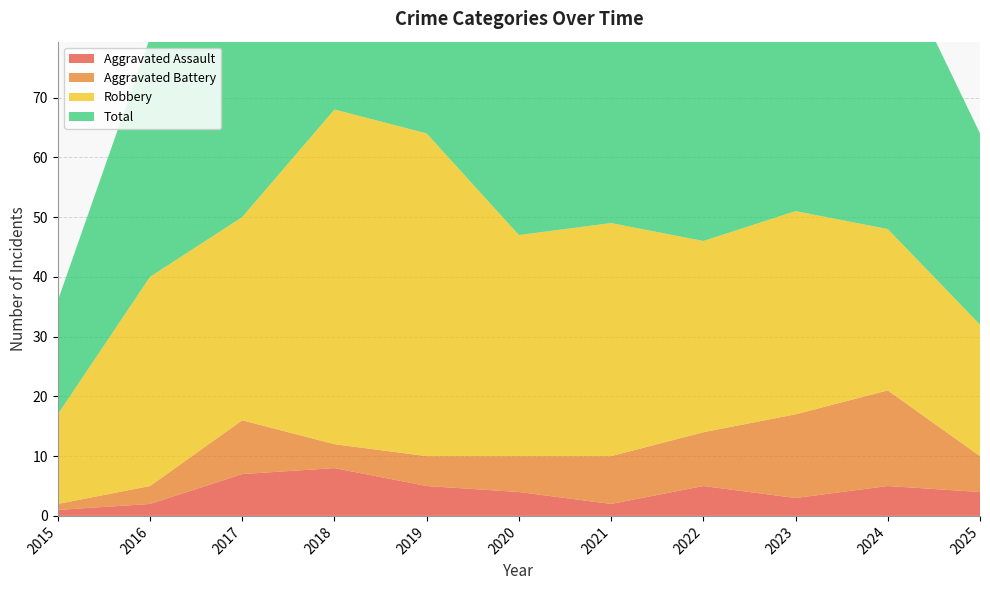

Reading right to left, list all the values displayed in this chart.

Aggravated Assault: 2025=4	2024=5	2023=3	2022=5	2021=2	2020=4	2019=5	2018=8	2017=7	2016=2	2015=1
Aggravated Battery: 2025=6	2024=16	2023=14	2022=9	2021=8	2020=6	2019=5	2018=4	2017=9	2016=3	2015=1
Robbery: 2025=22	2024=27	2023=34	2022=32	2021=39	2020=37	2019=54	2018=56	2017=34	2016=35	2015=15
Total: 2025=32	2024=48	2023=51	2022=49	2021=50	2020=47	2019=65	2018=69	2017=51	2016=40	2015=19